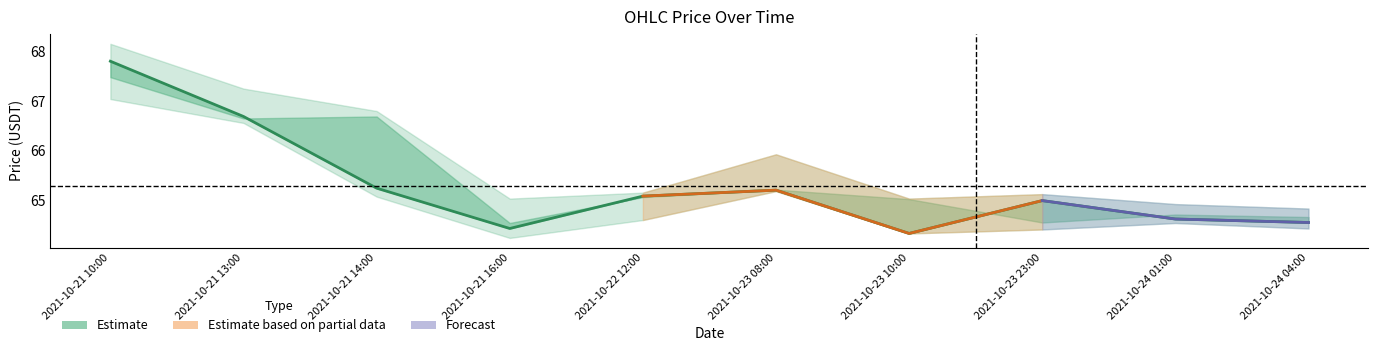

What is the difference between the values at 2021-10-21 10:00 and 2021-10-23 10:00?

3.5